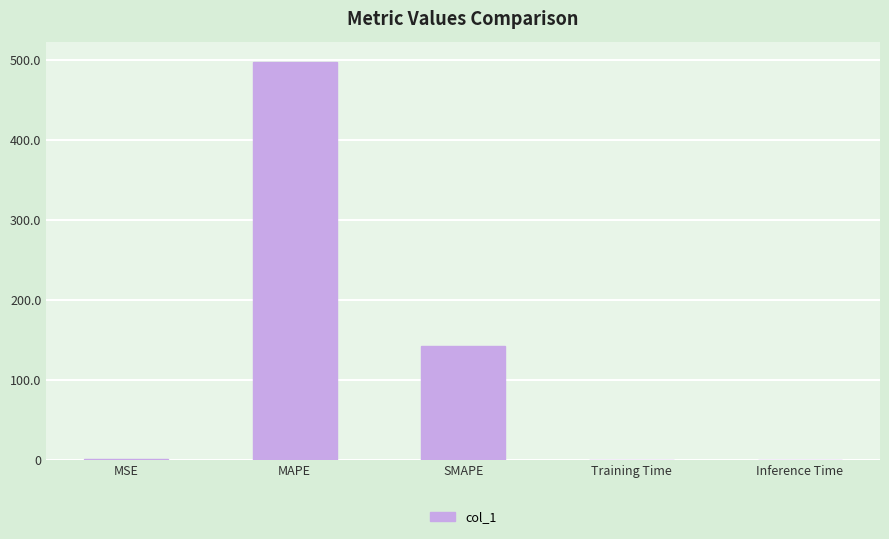

Between SMAPE and Training Time, which is larger?

SMAPE